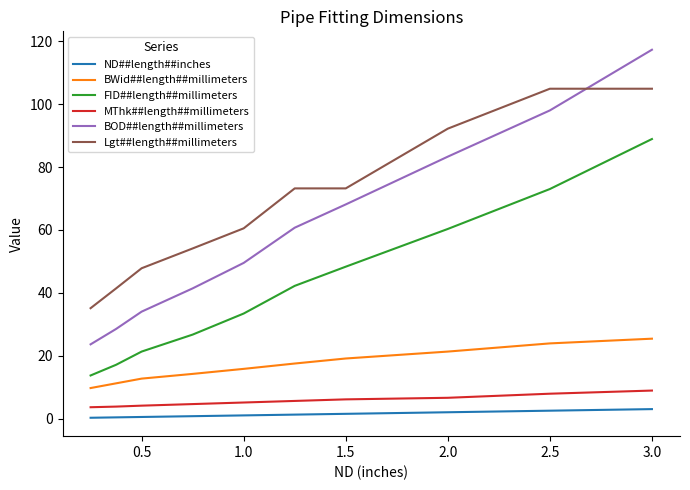

What is the greatest value displayed?

117.3